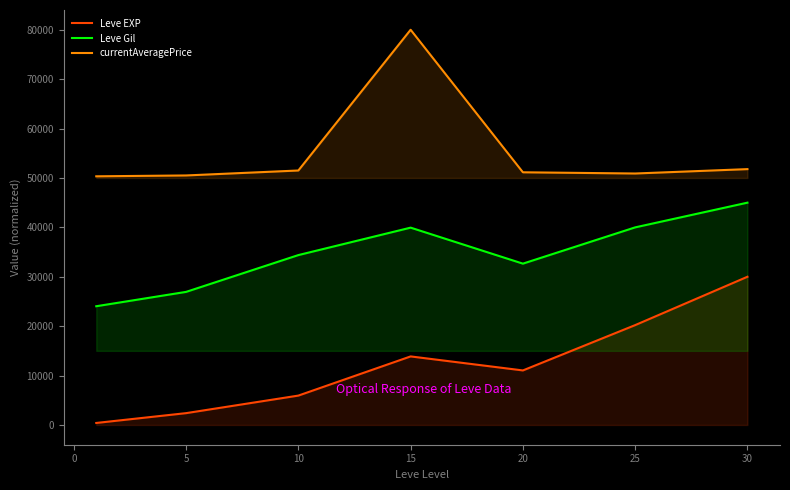

Rank the series by their maximum value, from lowest to highest.

Leve EXP, Leve Gil, currentAveragePrice